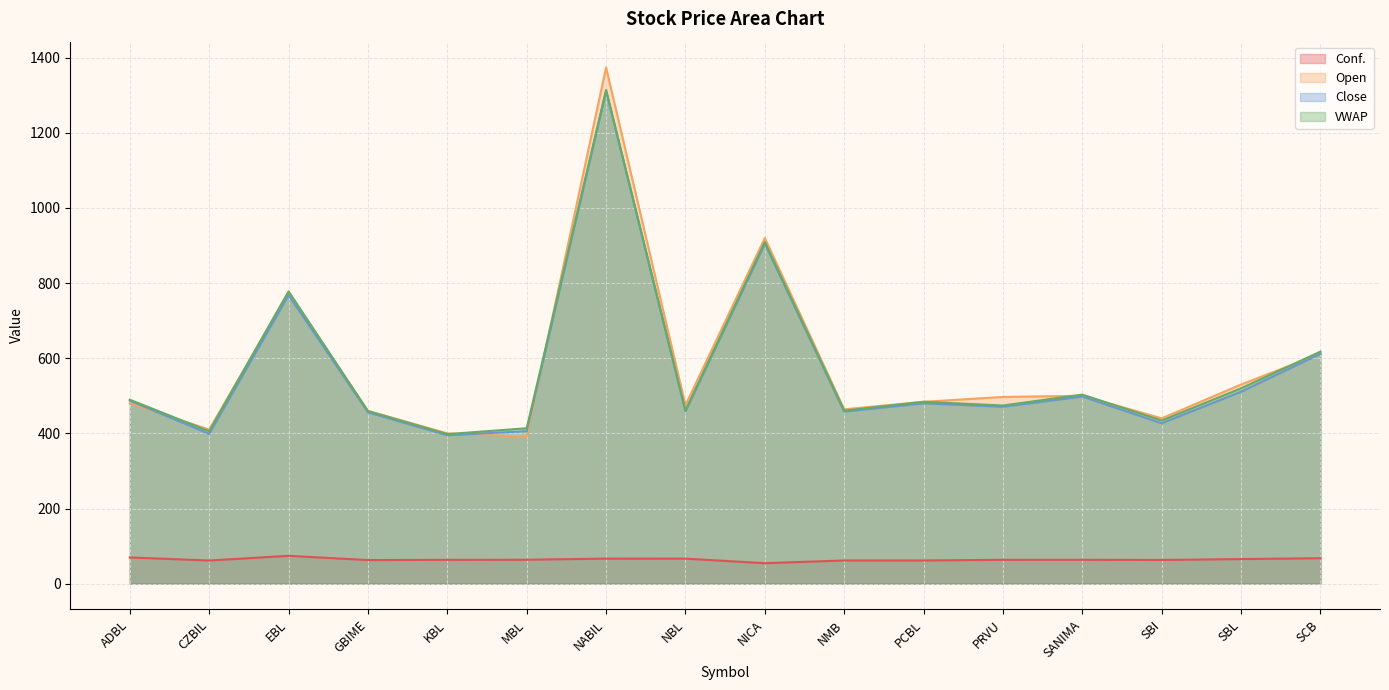

Is it true that Conf. equals 63.4 at PRVU?

True